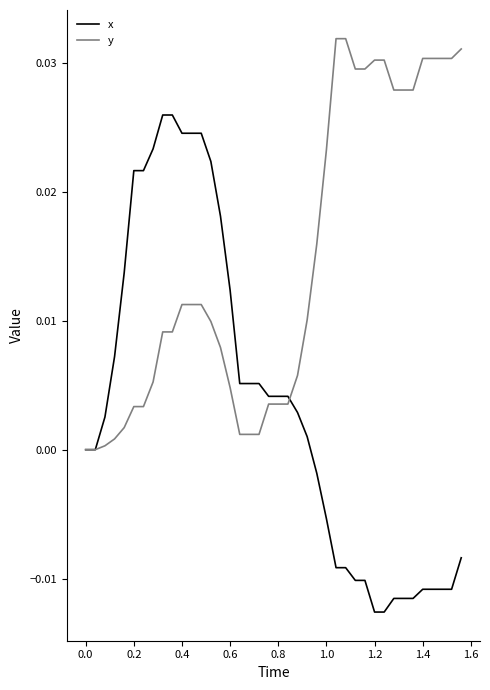

How many lines are shown in the chart?

2